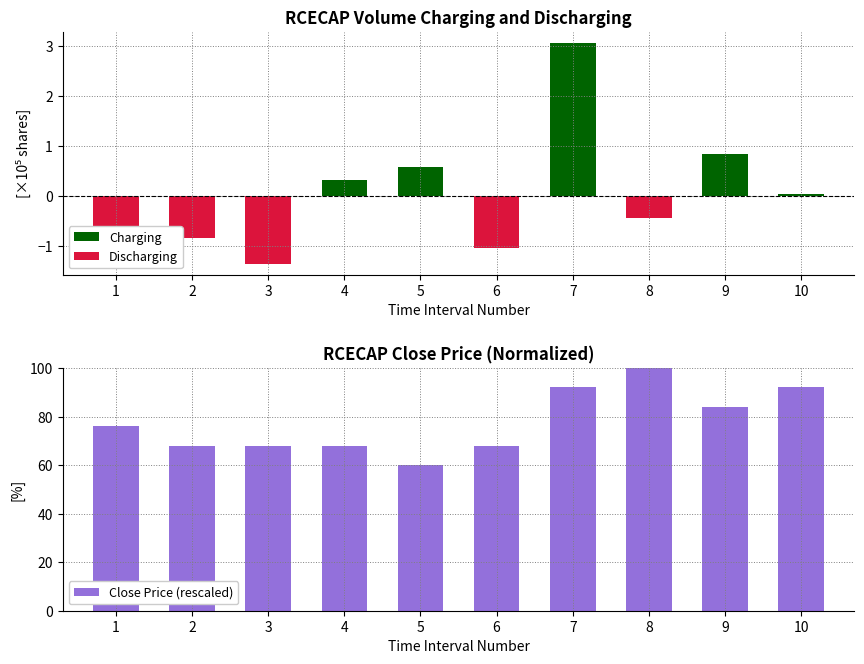

Rank the series by their maximum value, from highest to lowest.

Close Price (rescaled), Charging, Discharging